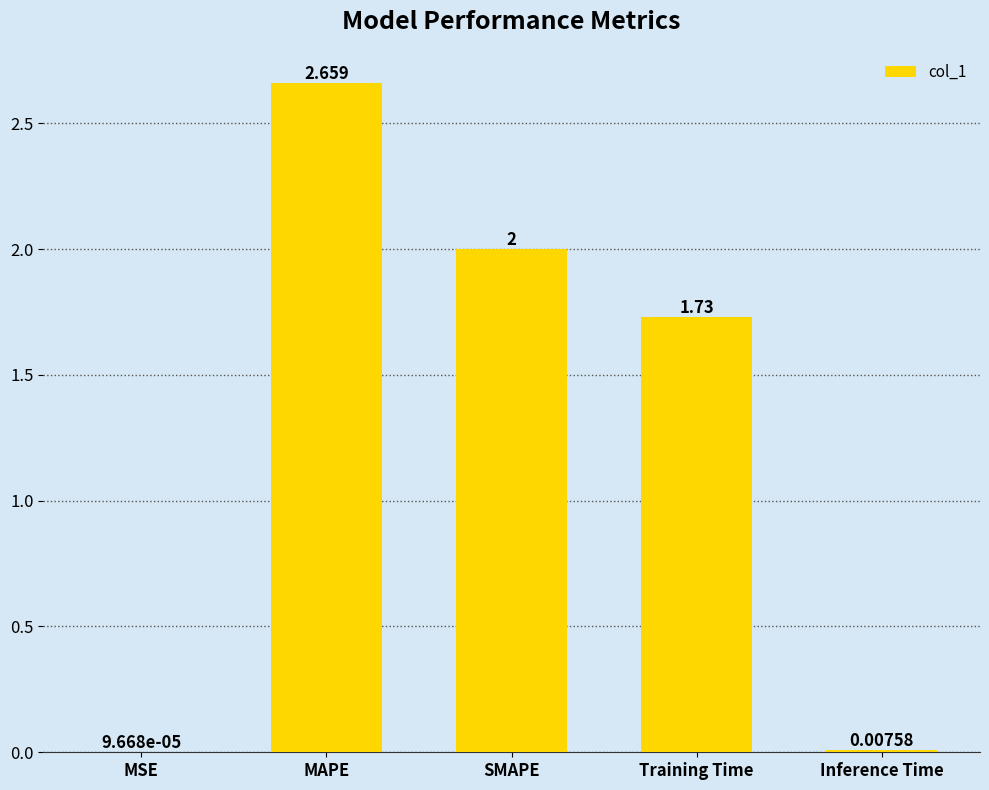

Which label corresponds to the largest value in the chart?

MAPE